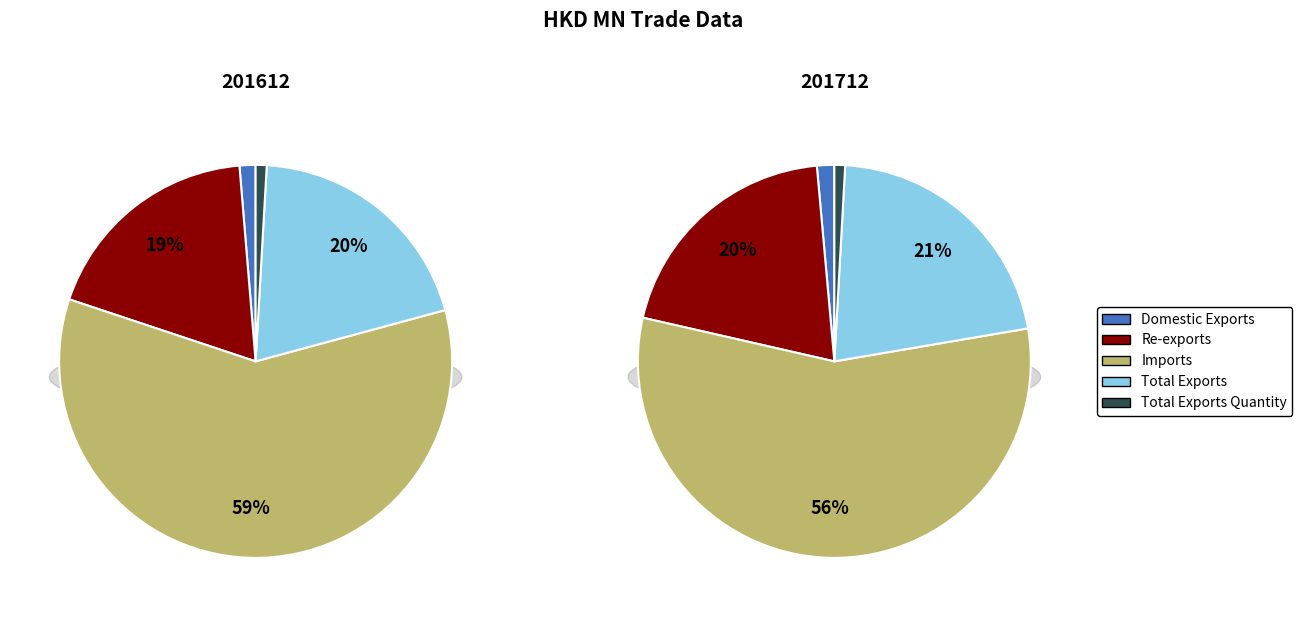

Does any single category account for the majority?

Yes